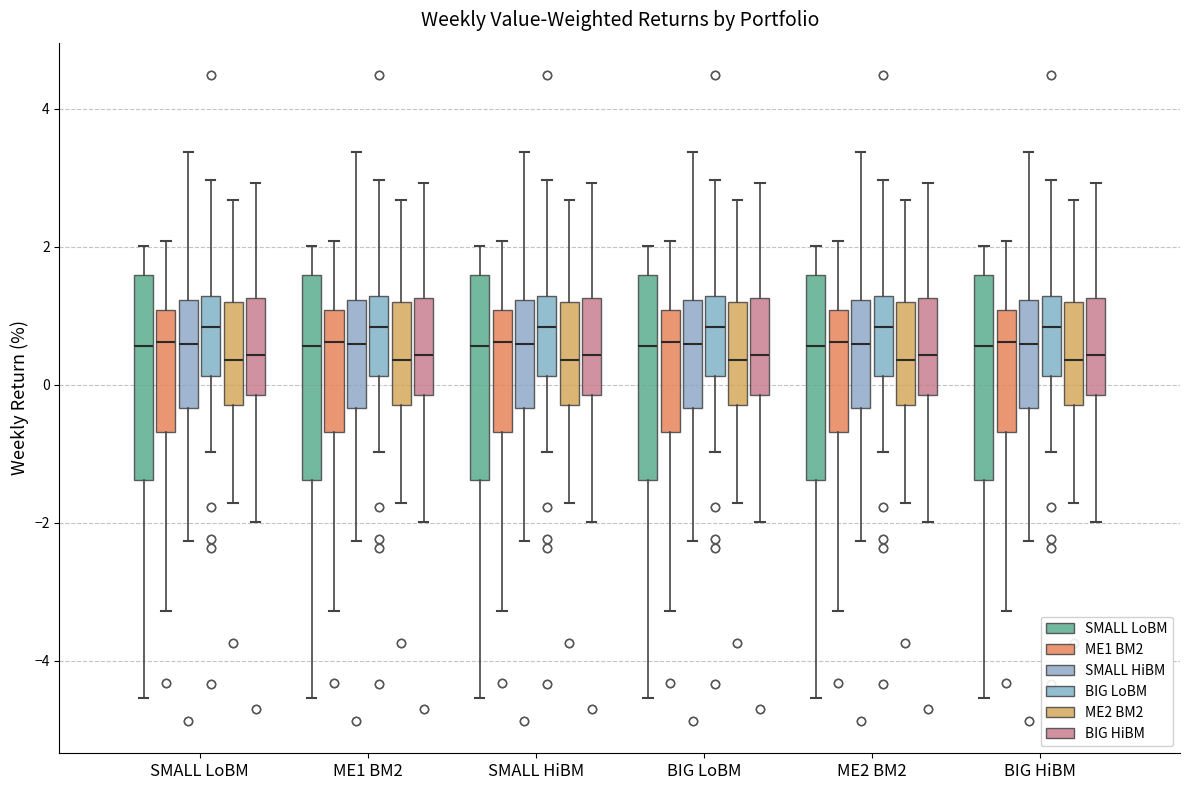

Where is the lower edge of the box for BIG HiBM (ME2 BM2) on the y-axis? The values are not printed on the chart, so give them approximately, as read against the axis.

-0.2